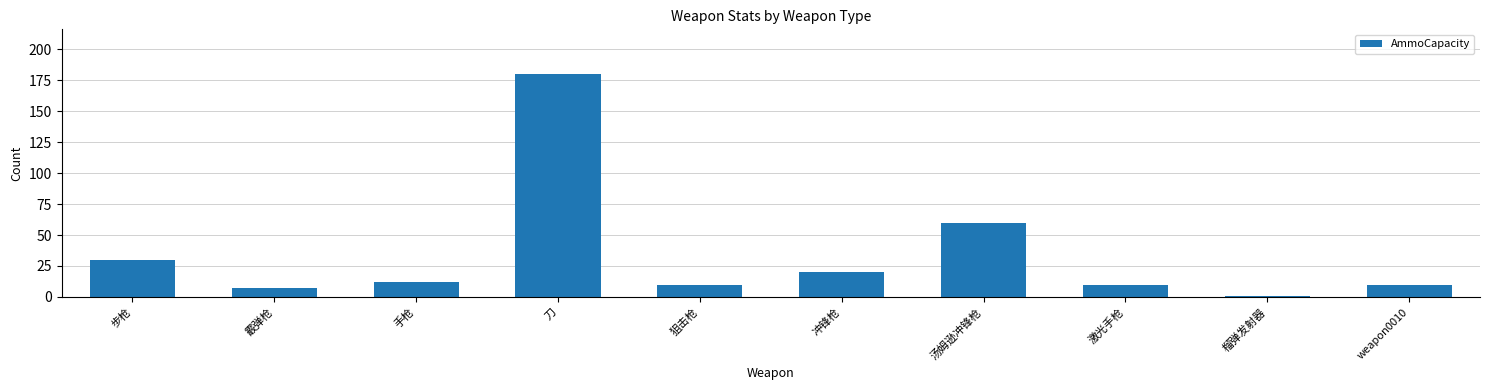

Between 手枪 and 冲锋枪, which is larger?

冲锋枪